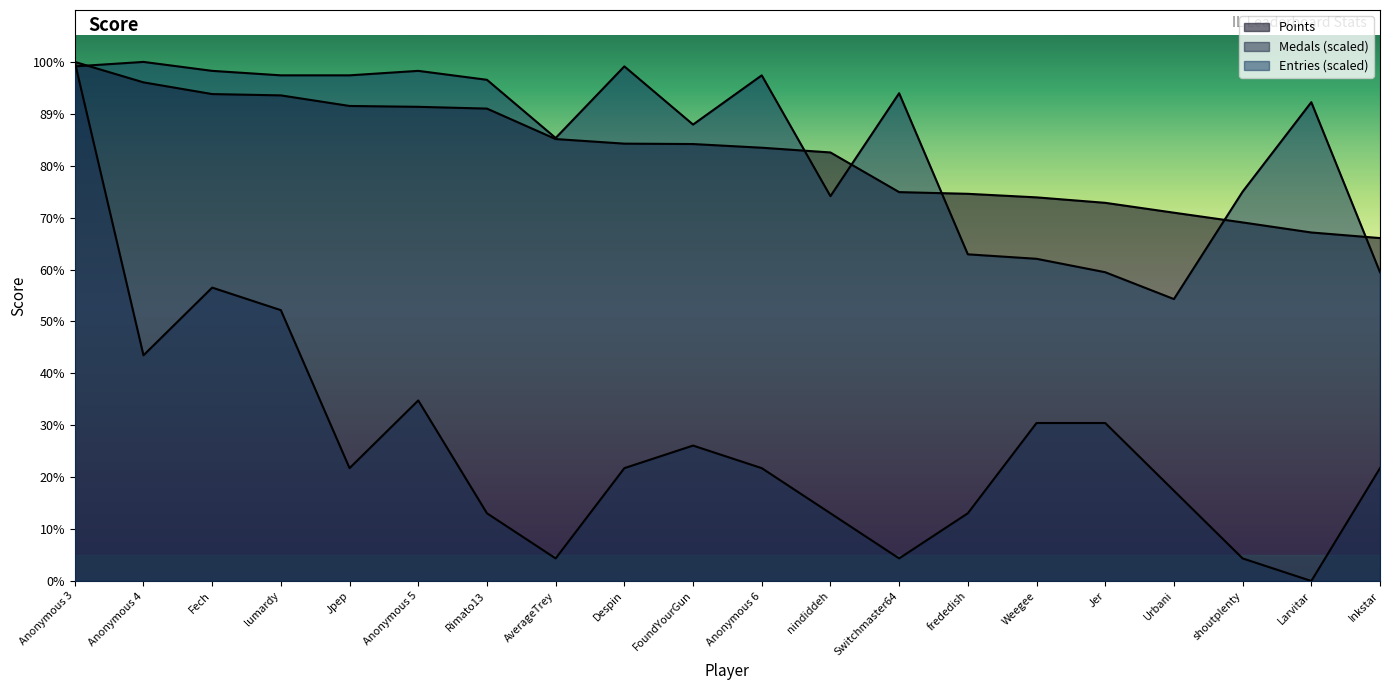

How many series are shown in this chart?

3